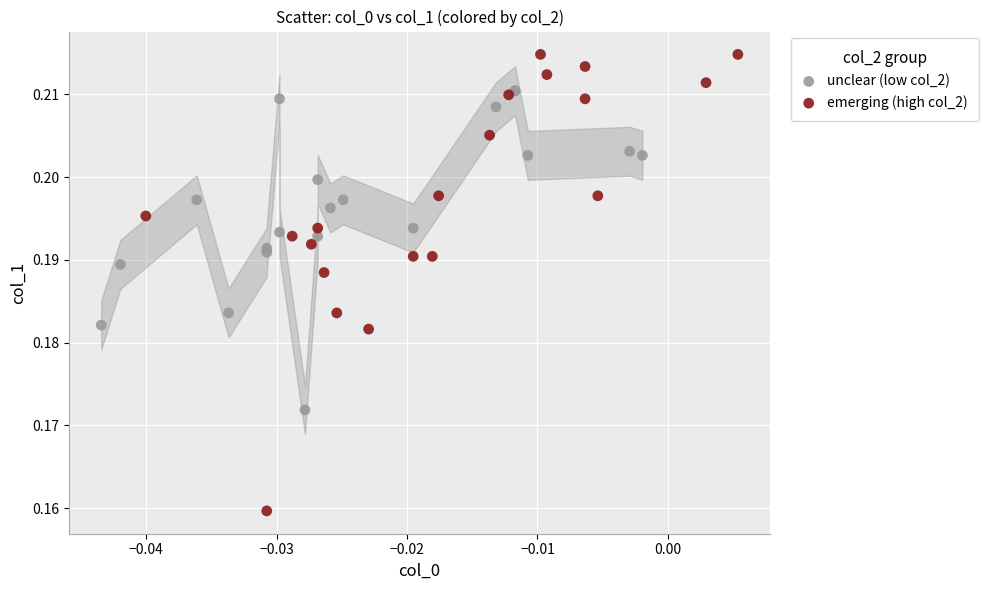

What are all the series names shown in the legend?

unclear (low col_2), emerging (high col_2)